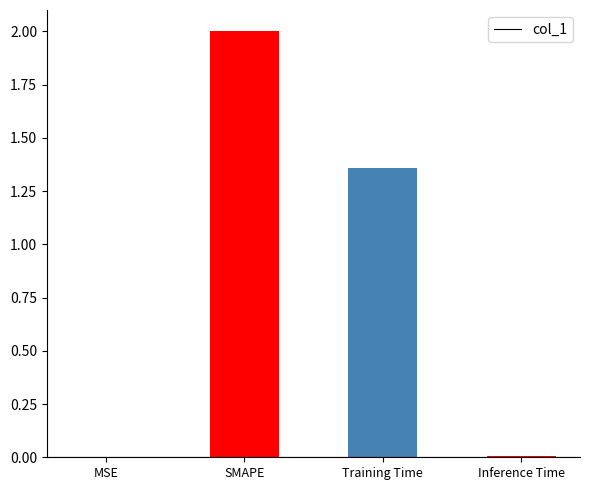

What is the sum of all values?

3.4